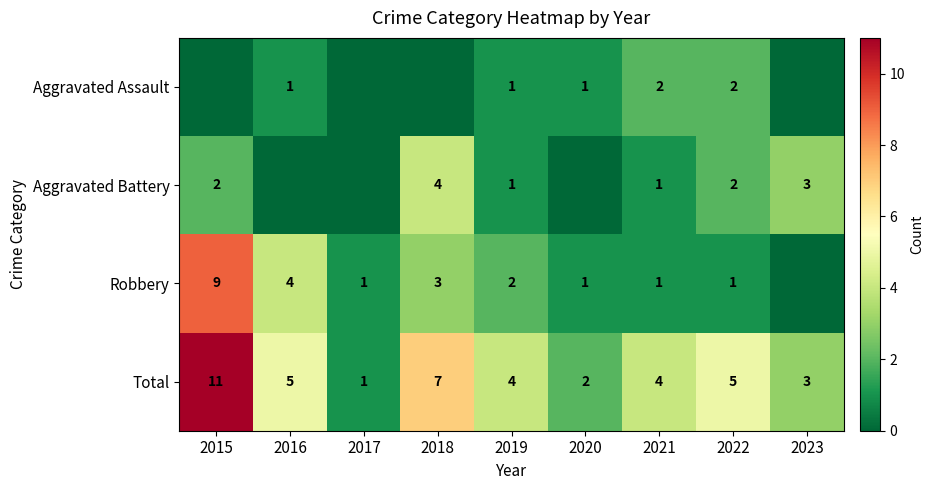

Is the value of Aggravated Assault at 2022 greater than the value of Aggravated Battery at 2023?

No